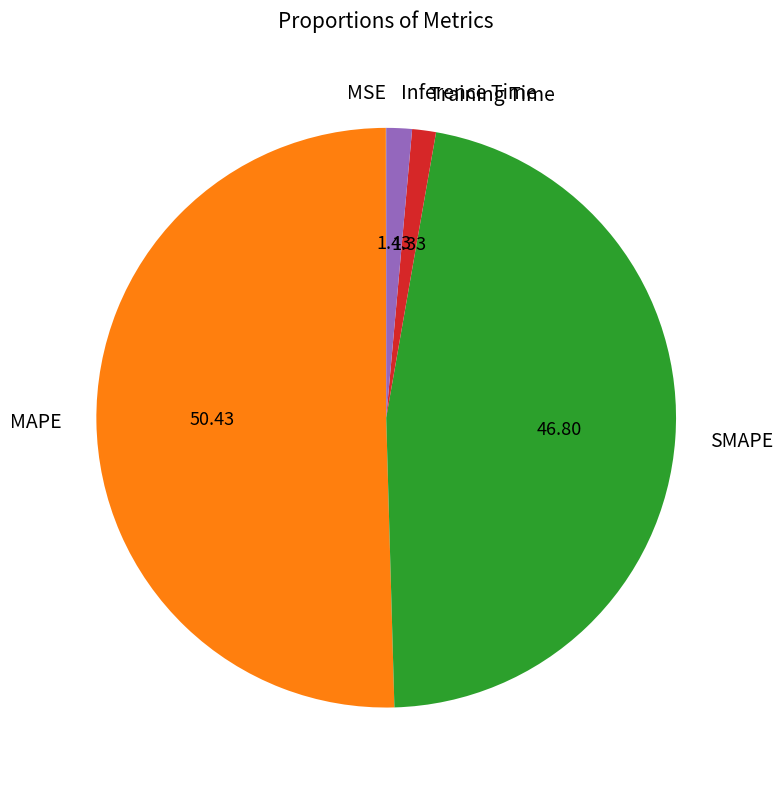

Do MAPE and SMAPE together represent more than half of the pie?

Yes